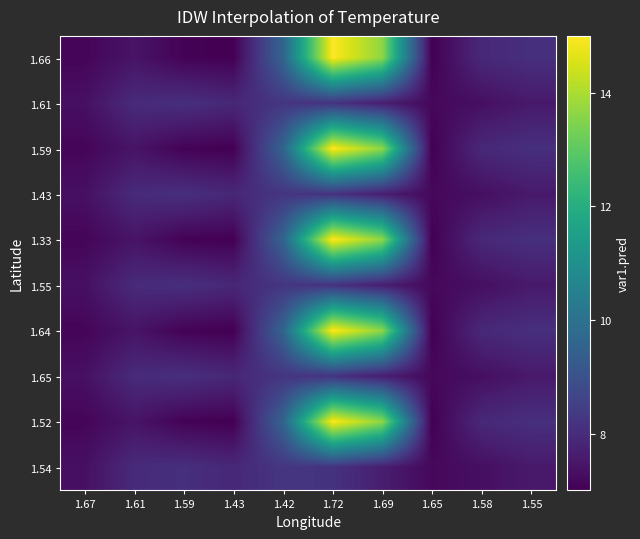

What is the total value across all series at 1.69?

106.6